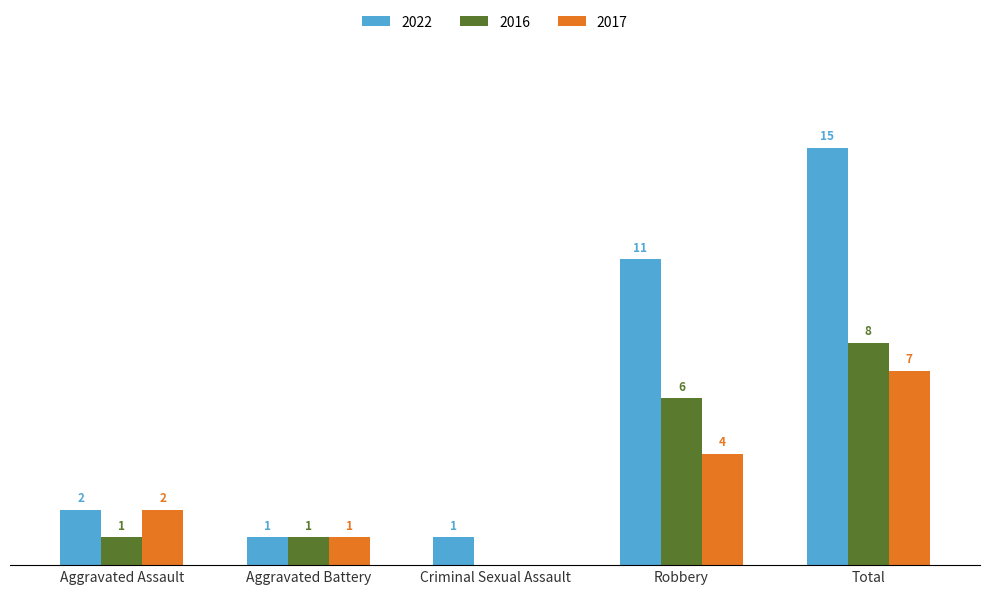

Which category has the highest value in the 2016 series?

Total